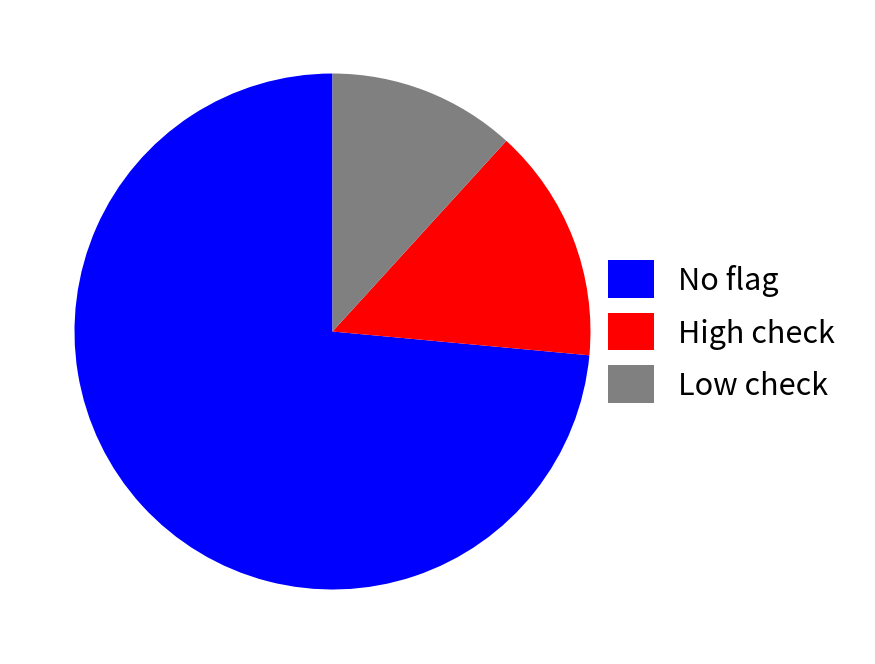

Which slice is the largest?

No flag